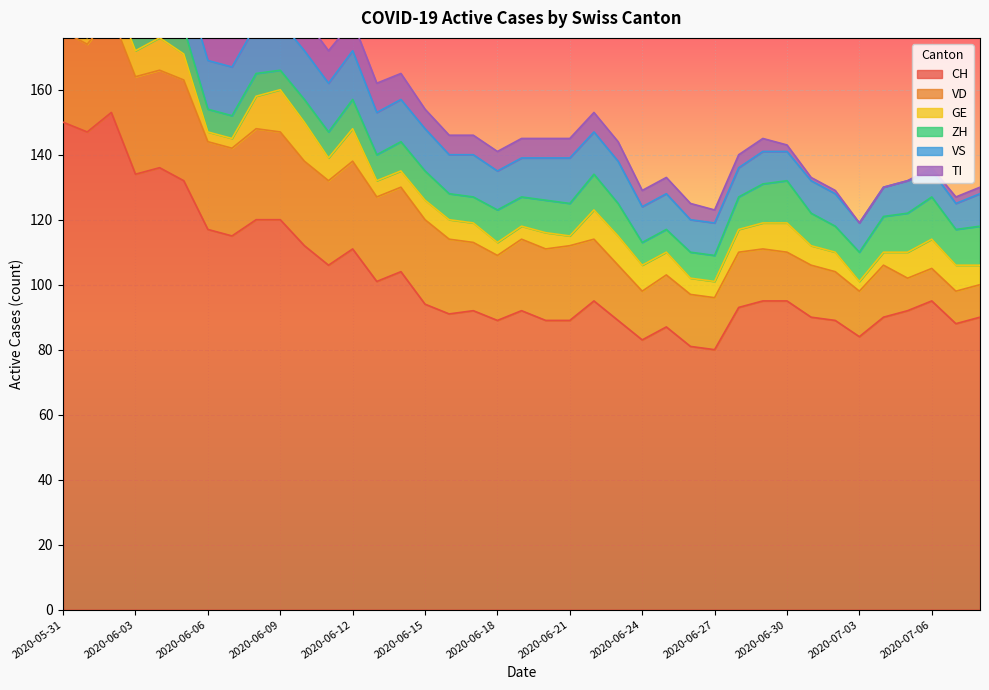

Rank the series at 2020-06-23 from lowest to highest value.

TI, GE, ZH, VS, VD, CH